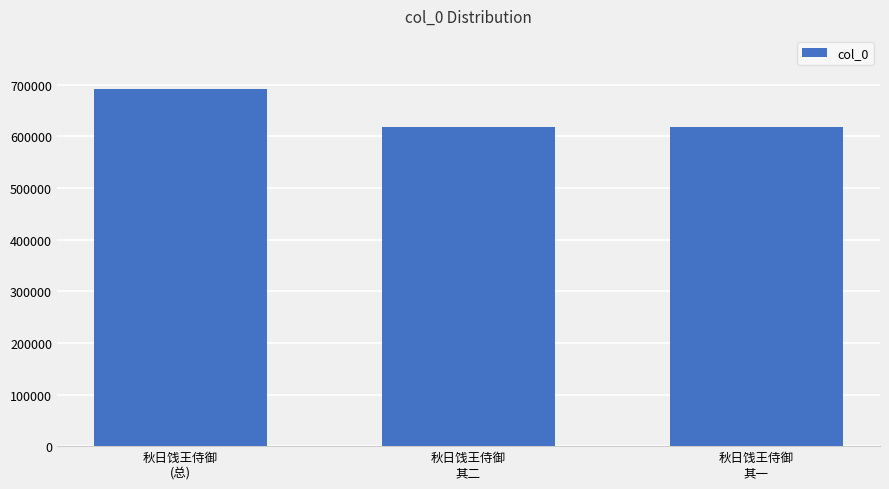

What is the value of the 2nd bar from the left?

617417